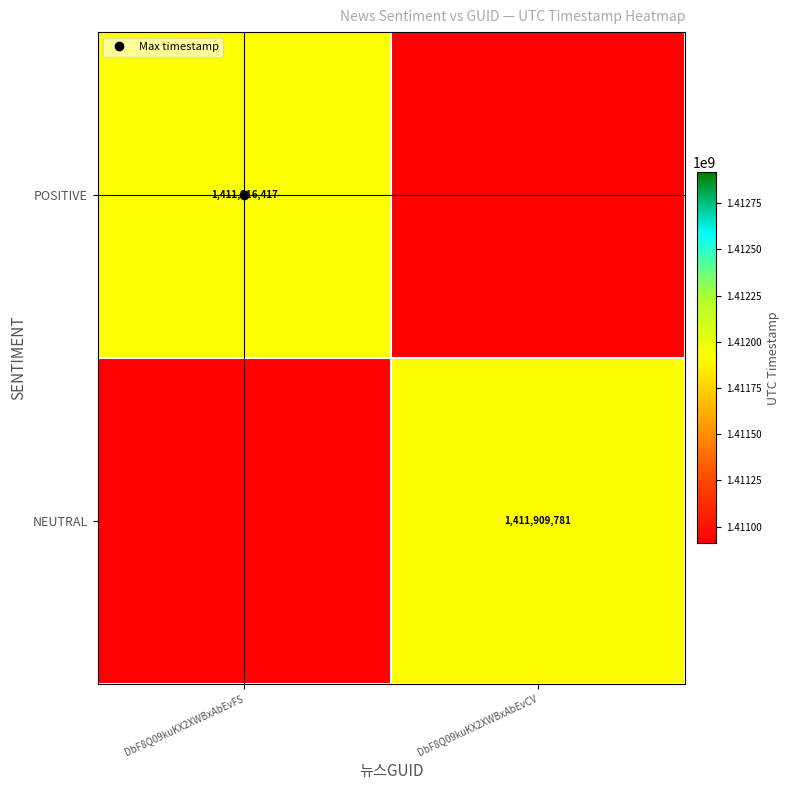

Which has a higher value, DbF8Q09kuKX2XWBxAbEvCV or DbF8Q09kuKX2XWBxAbEvFS?

DbF8Q09kuKX2XWBxAbEvFS